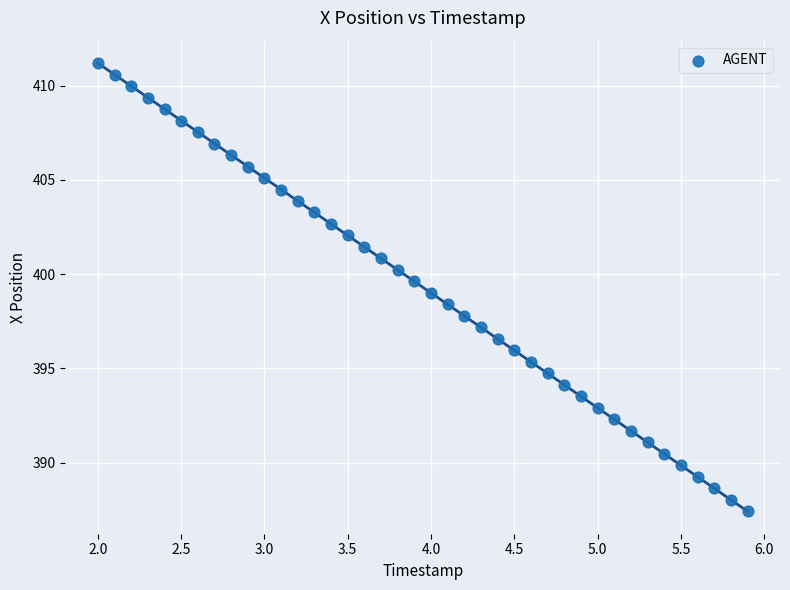

What is the range of Y values (max minus min)?

23.8